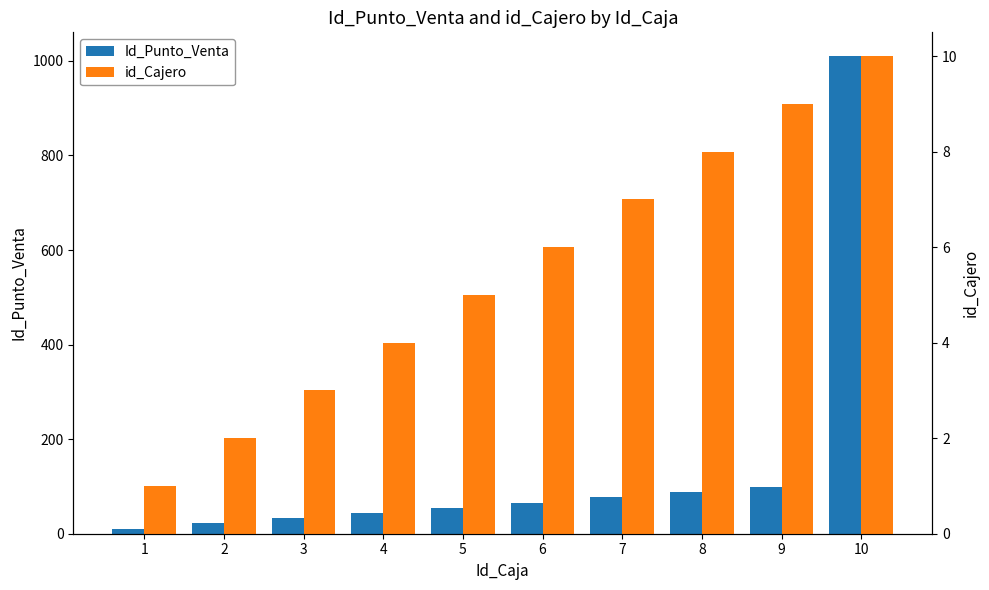

List the labels in order of id_Cajero value, largest first.

10, 9, 8, 7, 6, 5, 4, 3, 2, 1